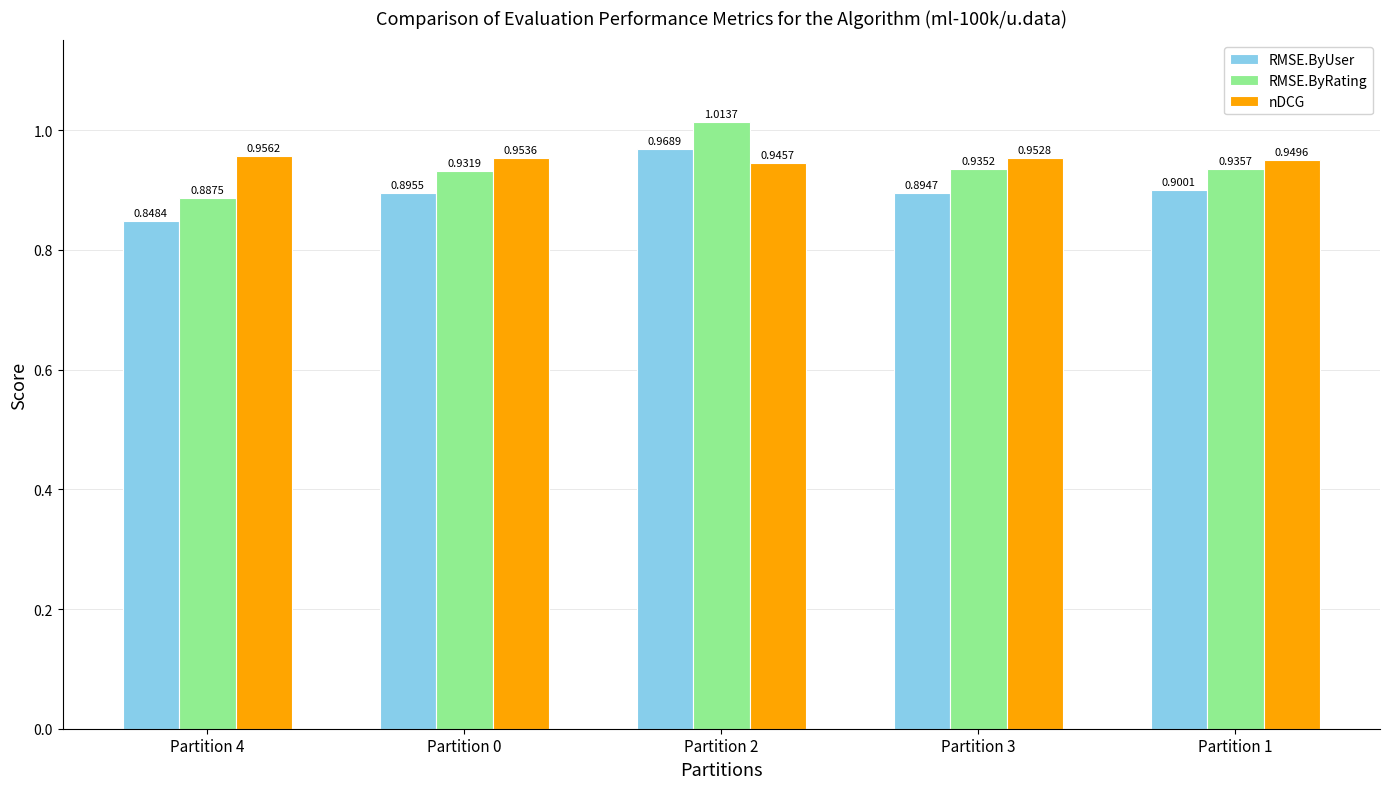

How many series are shown in this chart?

3